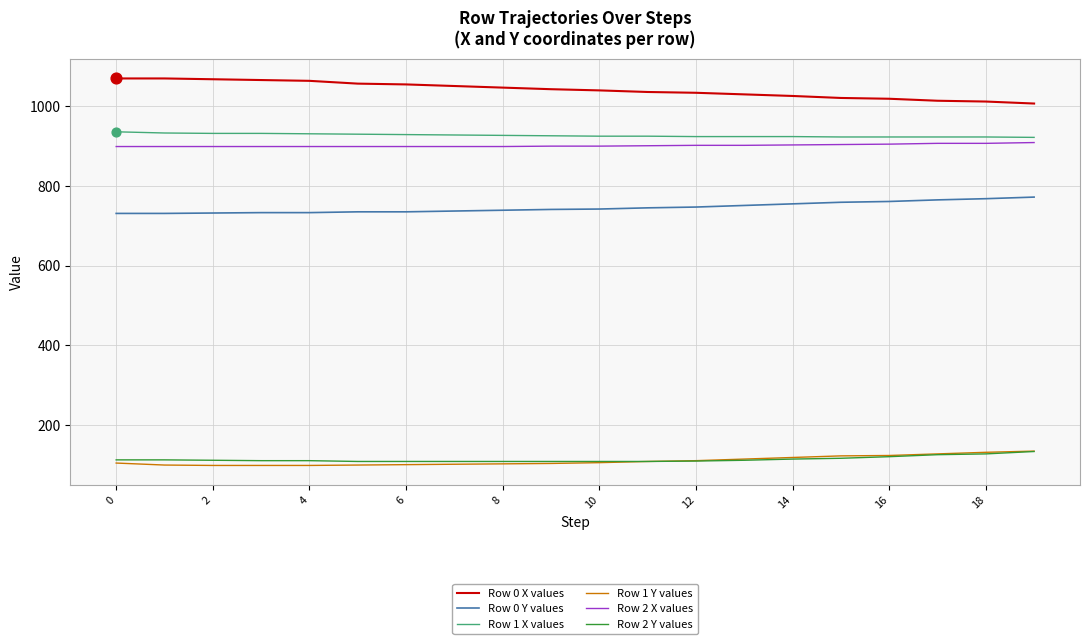

What are all the series names shown in the legend?

Row 0 X values, Row 0 Y values, Row 1 X values, Row 1 Y values, Row 2 X values, Row 2 Y values